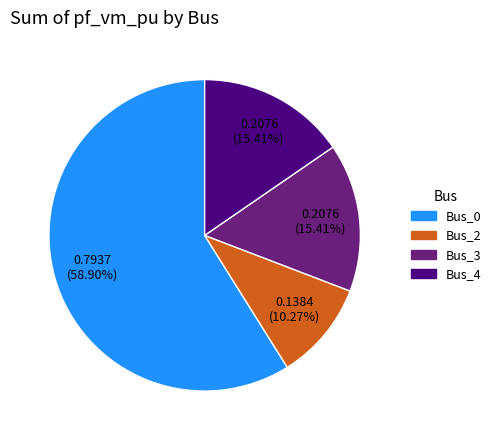

Is there a majority slice in this chart?

Yes